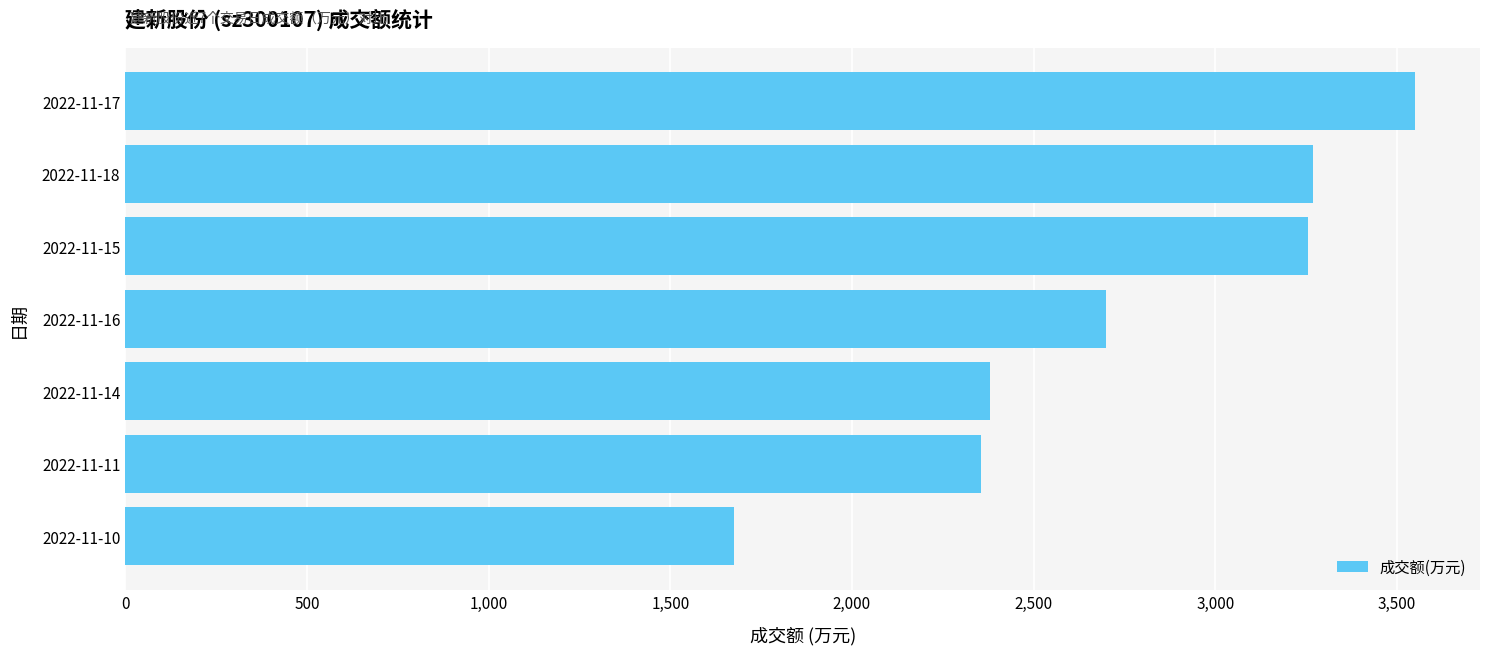

What is the ratio of the value at 2022-11-18 to the value at 2022-11-15?

1.0